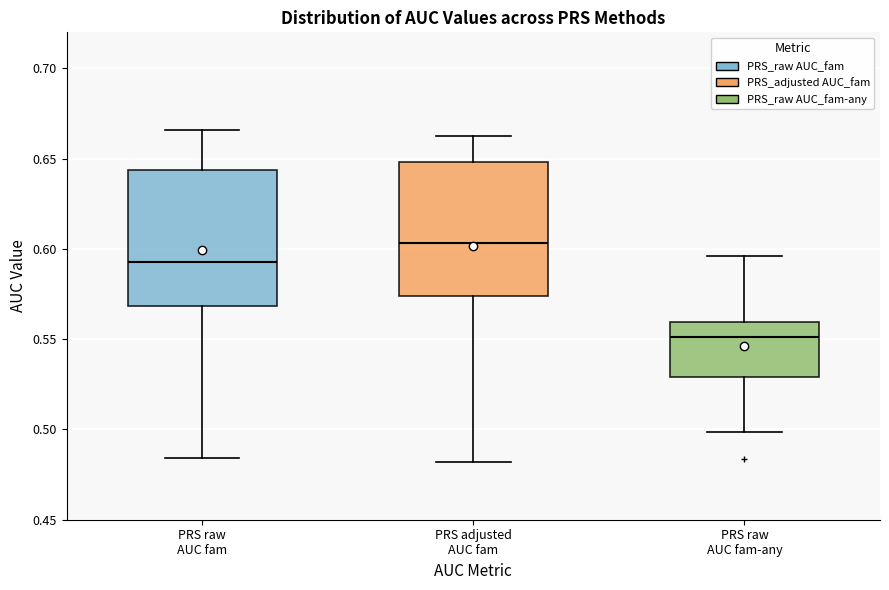

Reading left to right, transcribe this box plot: for each box, give where its median line is, the range the box spans, and where its two whiskers end, as read against the y-axis. The values are not printed on the chart, so give them approximately, as read against the axis.

PRS raw AUC fam: median 0.595, box 0.570 to 0.645, whiskers 0.485 to 0.665
PRS adjusted AUC fam: median 0.605, box 0.575 to 0.650, whiskers 0.480 to 0.665
PRS raw AUC fam-any: median 0.550, box 0.530 to 0.560, whiskers 0.500 to 0.595